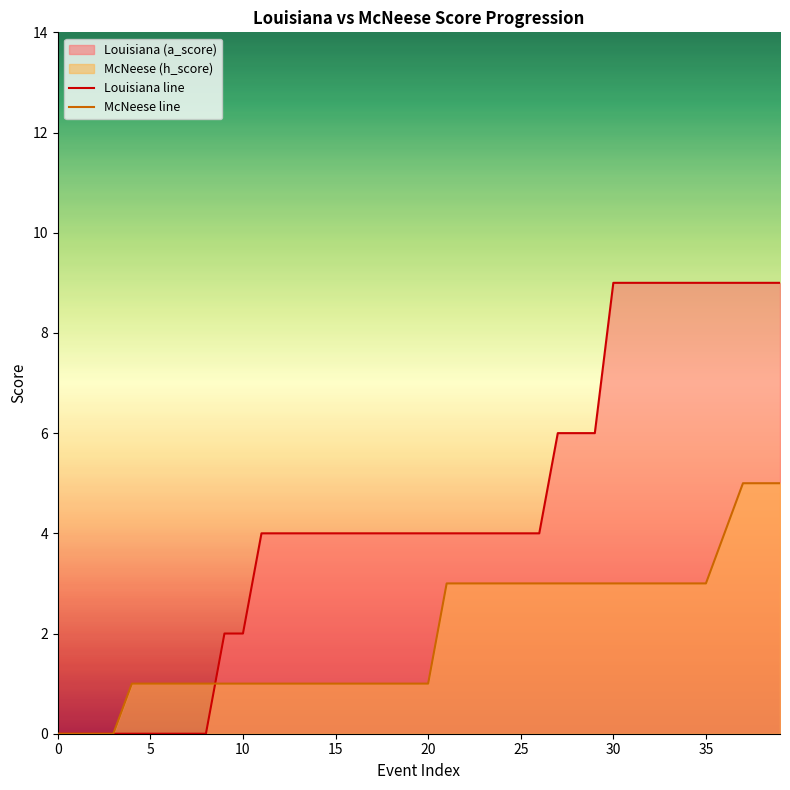

What is the maximum value for Louisiana line?

9